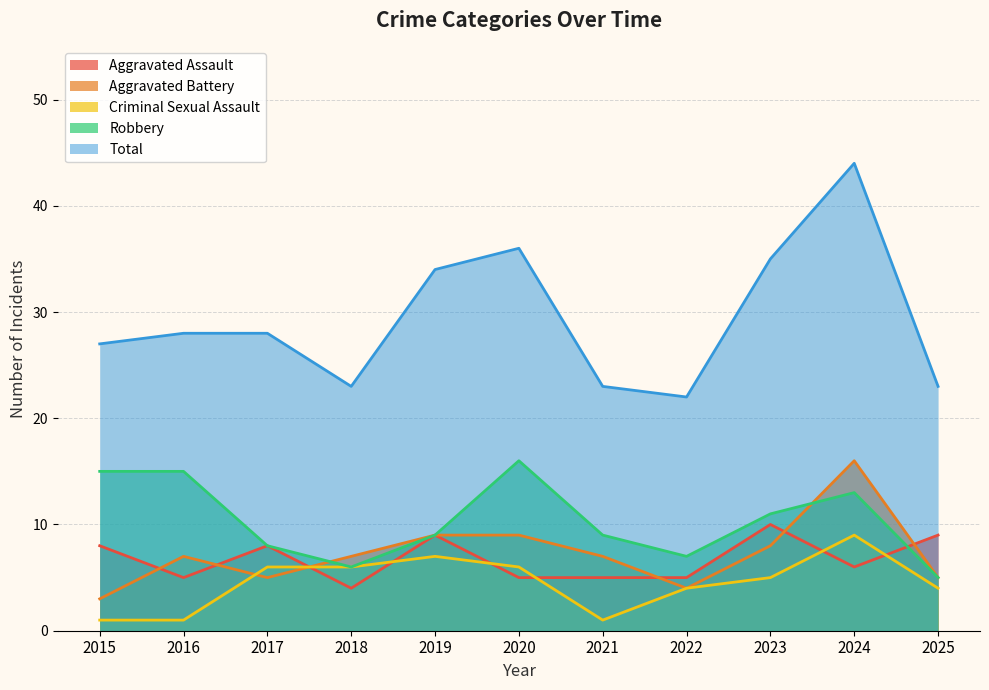

Which series changed the most between 2020 and 2022?

Total